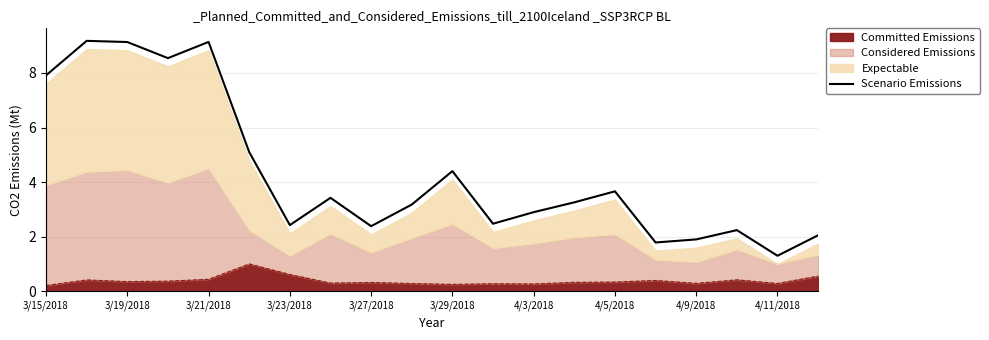

The chart shows a value of 2.5 at 11. True or false?

True